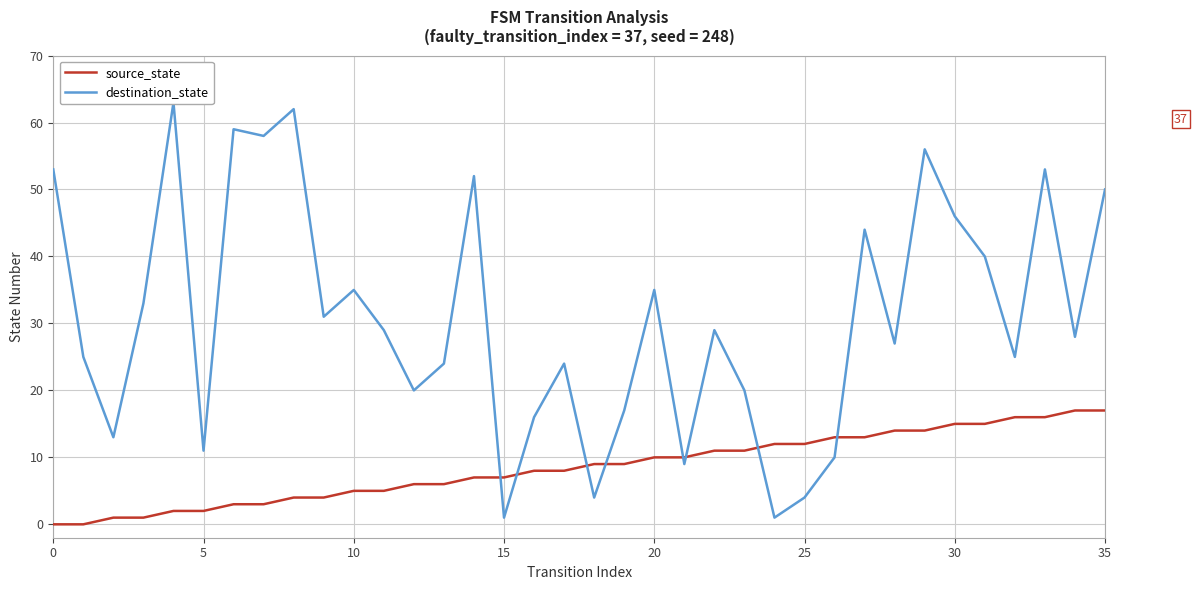

Does the chart display data point markers on the line(s)?

No